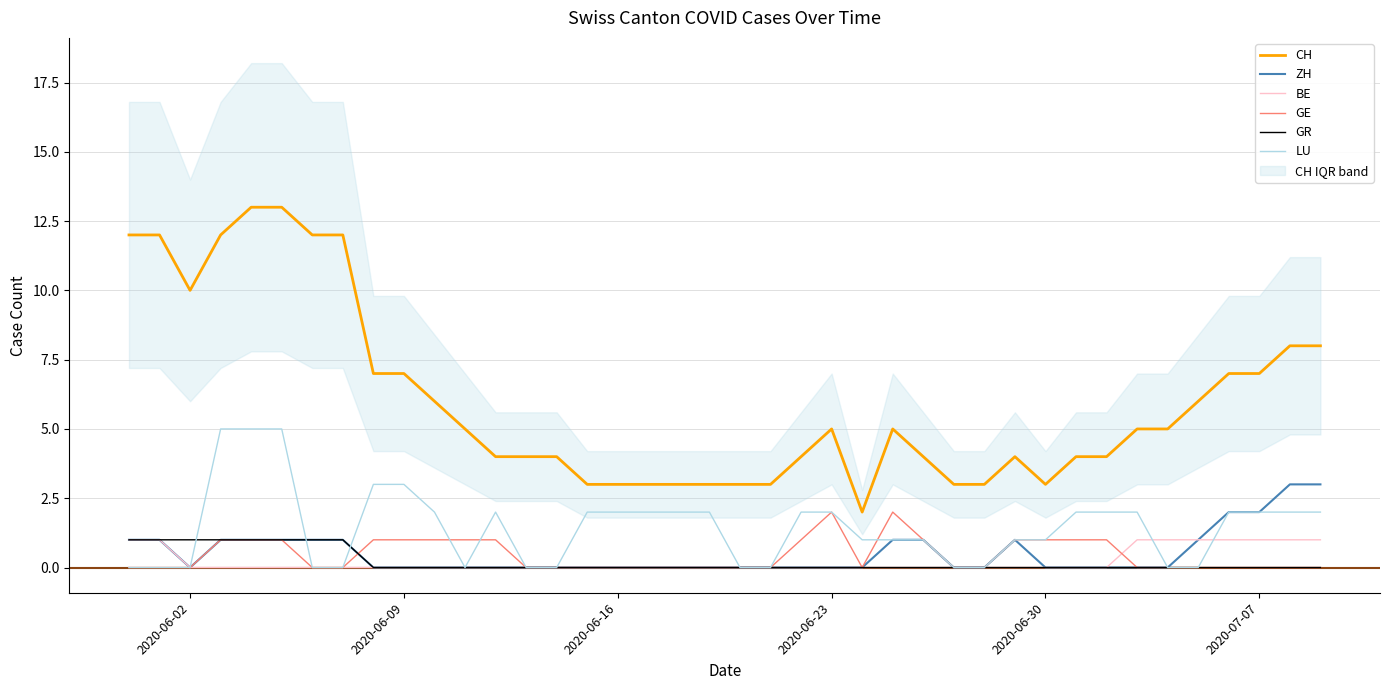

What is the maximum value for LU?

5